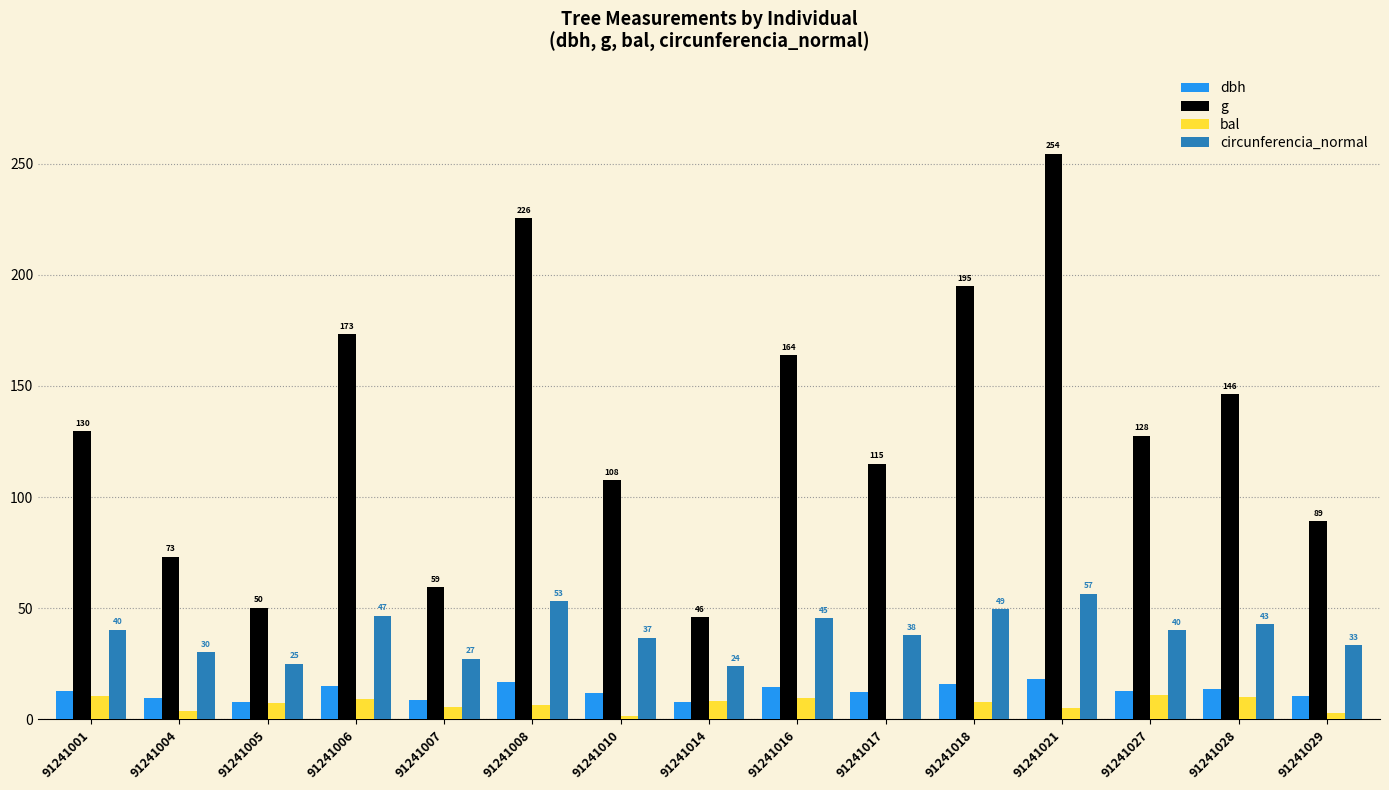

How many series are shown in this chart?

4